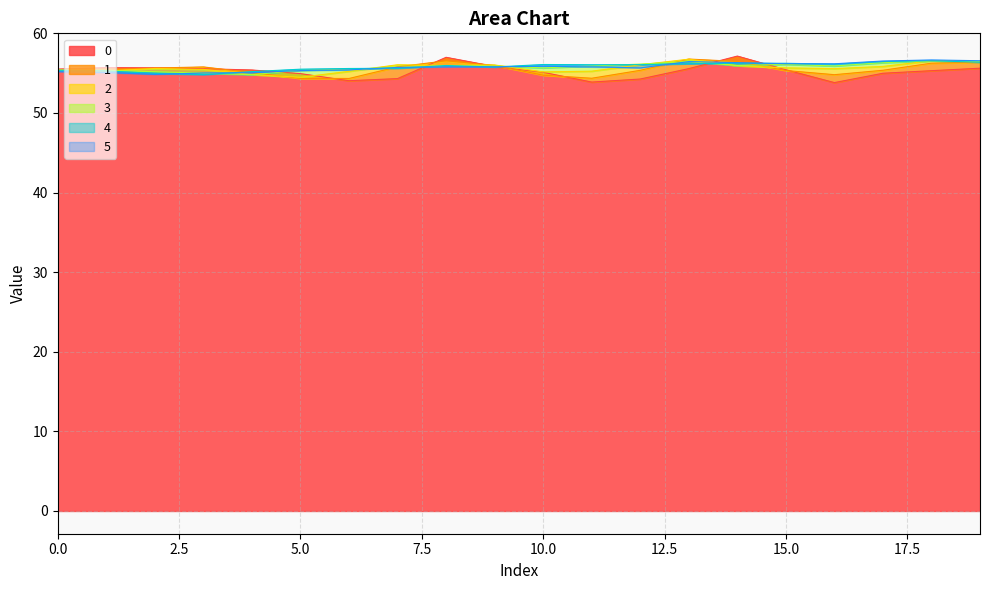

Reading left to right, what are all the values shown in this chart?

0: 0=55.5	1=55.7	2=55.7	3=55.6	4=55.4	5=54.9	6=54.0	7=54.3	8=57.0	9=55.8	10=55.1	11=53.9	12=54.3	13=55.6	14=57.1	15=55.4	16=53.8	17=55.0	18=55.3	19=55.6
1: 0=55.4	1=55.4	2=55.6	3=55.8	4=55.1	5=54.3	6=54.3	7=55.8	8=56.6	9=56.0	10=54.7	11=54.4	12=55.4	13=56.8	14=56.5	15=55.3	16=54.8	17=55.4	18=56.3	19=56.4
2: 0=55.4	1=55.3	2=55.6	3=55.5	4=54.8	5=54.5	6=55.2	7=56.1	8=56.0	9=56.0	10=55.2	11=55.2	12=56.1	13=56.8	14=55.9	15=55.7	16=55.6	17=55.8	18=56.6	19=56.4
3: 0=55.4	1=55.4	2=55.2	3=55.0	4=54.8	5=55.4	6=55.5	7=55.7	8=55.9	9=55.9	10=55.7	11=55.9	12=56.1	13=56.5	14=56.0	15=56.1	16=55.9	17=56.3	18=56.5	19=56.4
4: 0=55.4	1=55.3	2=55.0	3=54.8	4=55.2	5=55.5	6=55.6	7=55.6	8=56.0	9=55.8	10=56.1	11=56.1	12=56.1	13=56.2	14=56.2	15=56.2	16=56.1	17=56.5	18=56.6	19=56.4
5: 0=55.2	1=55.1	2=54.8	3=55.0	4=55.1	5=55.3	6=55.4	7=55.7	8=55.8	9=55.8	10=55.9	11=55.8	12=55.7	13=56.5	14=56.3	15=56.2	16=56.2	17=56.5	18=56.7	19=56.6